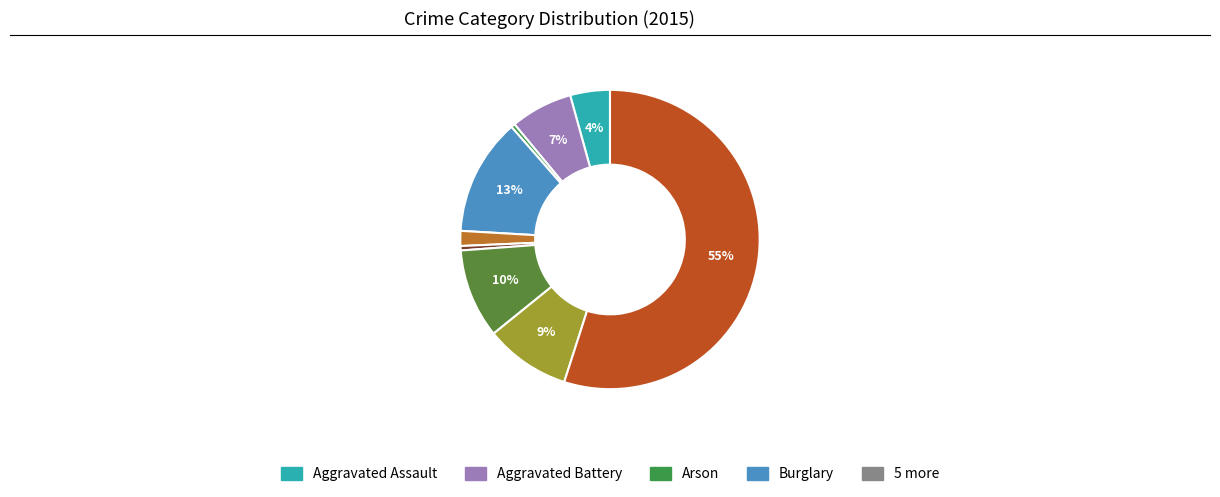

Which slice represents more than half of the pie?

Theft